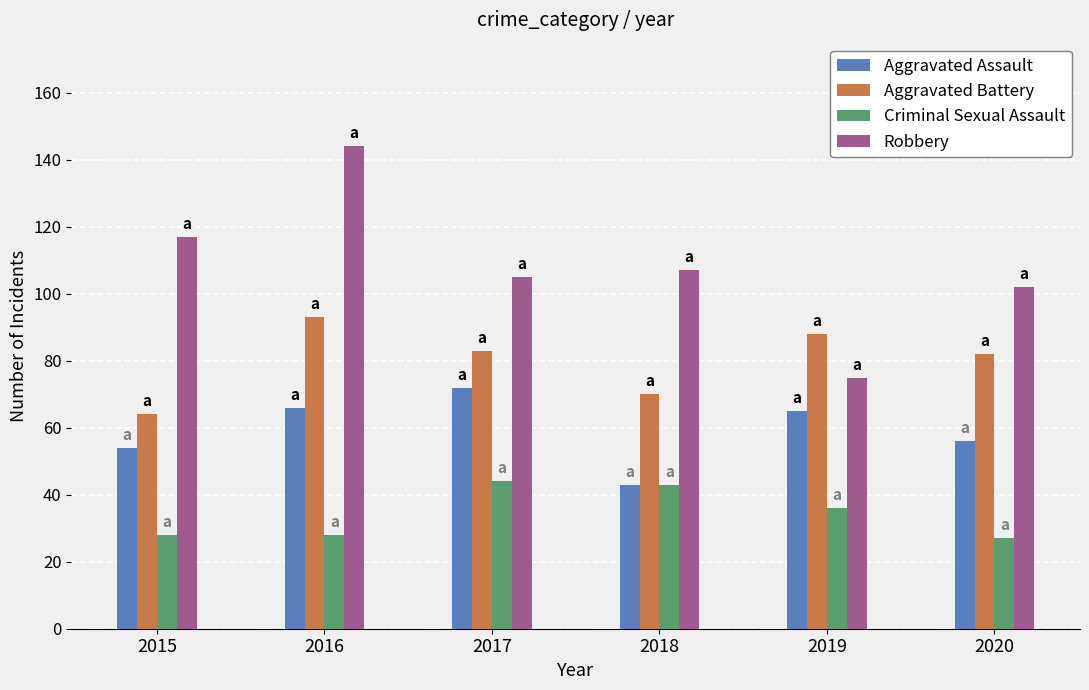

Where does the Aggravated Assault series first go above 65?

2016